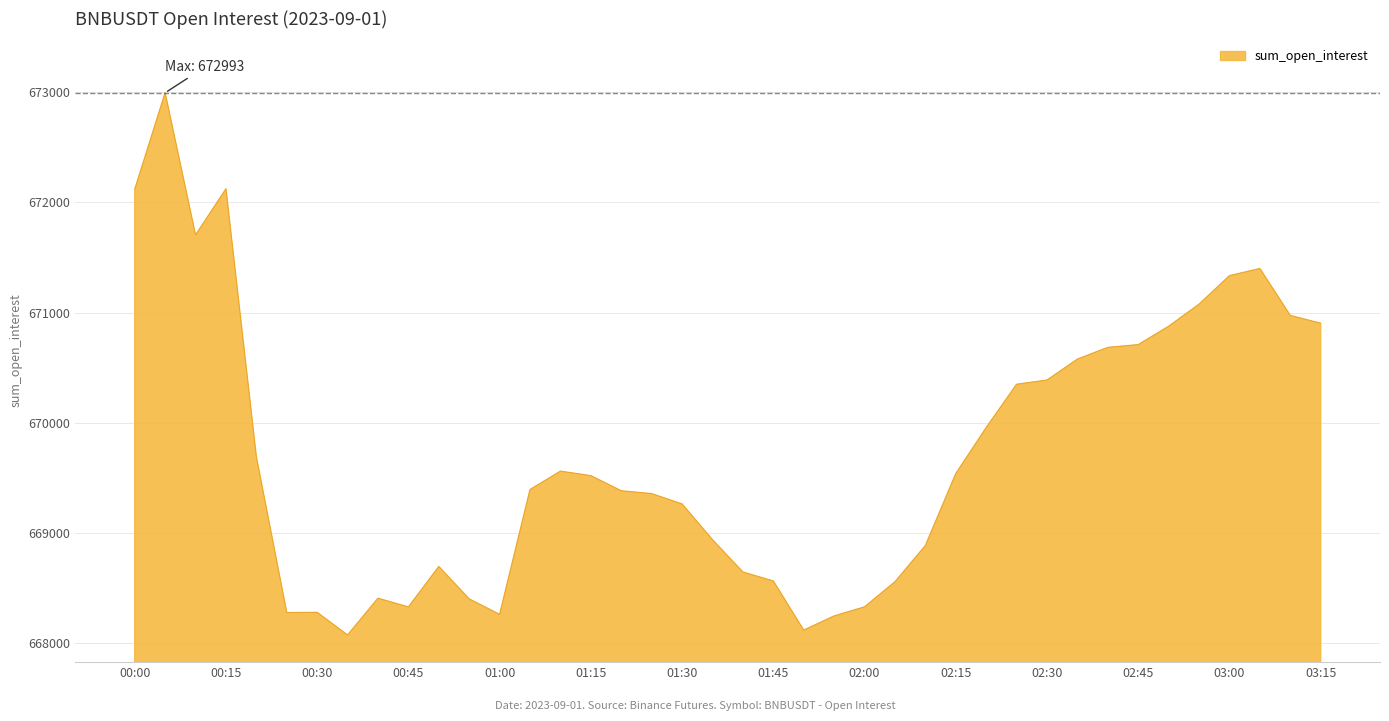

What is the smallest value displayed?

668075.5